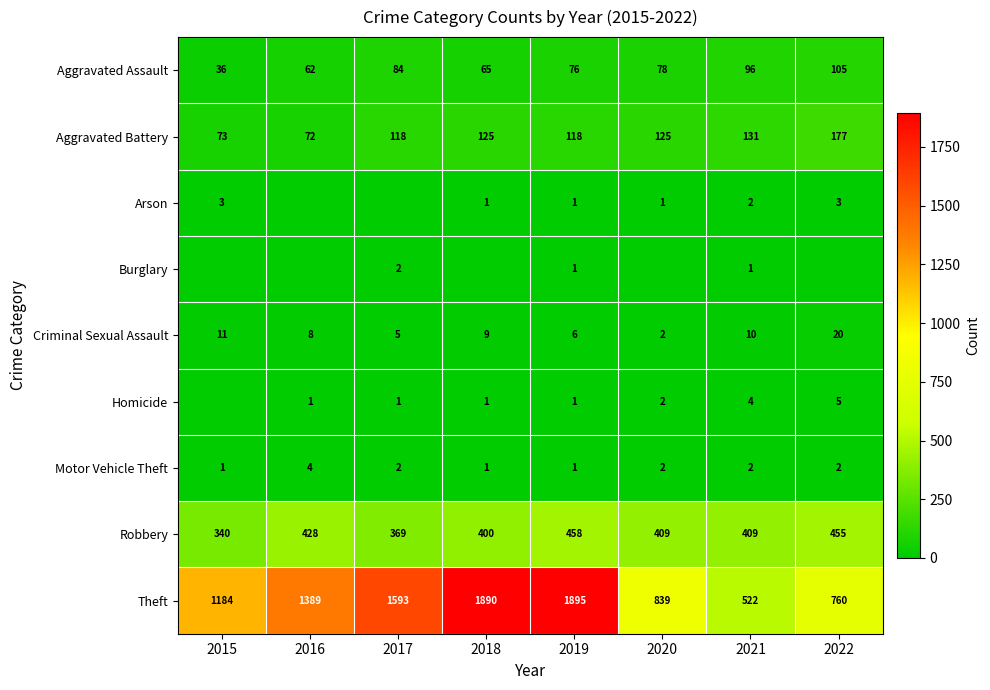

What is the greatest value displayed?

1895